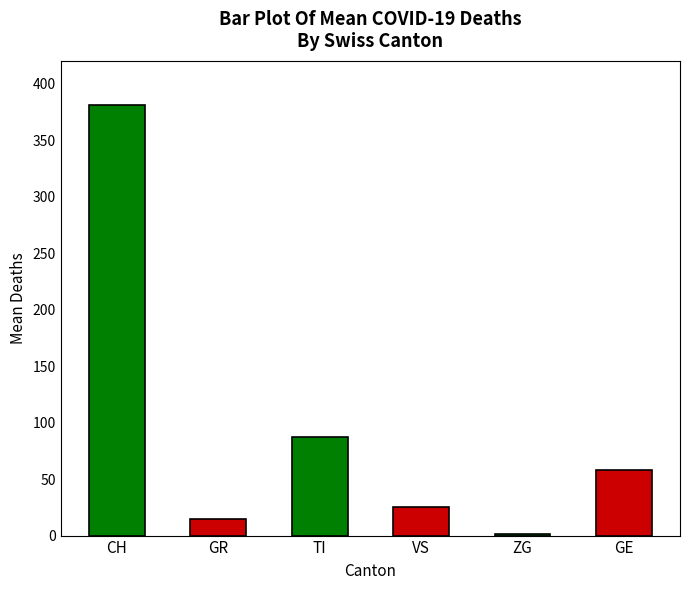

Reading left to right, transcribe all the data shown in this chart.

381	15	87	25	1	58